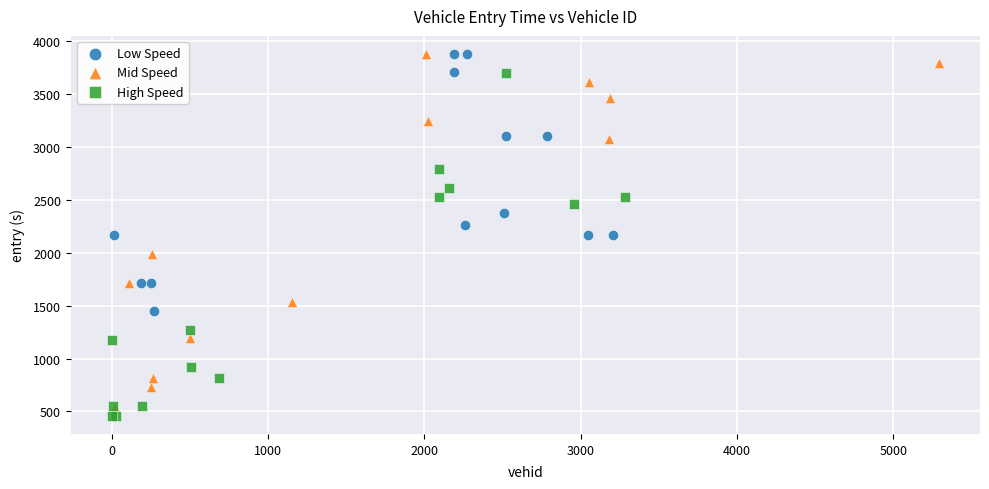

Which series has the widest spread of Y values?

Mid Speed